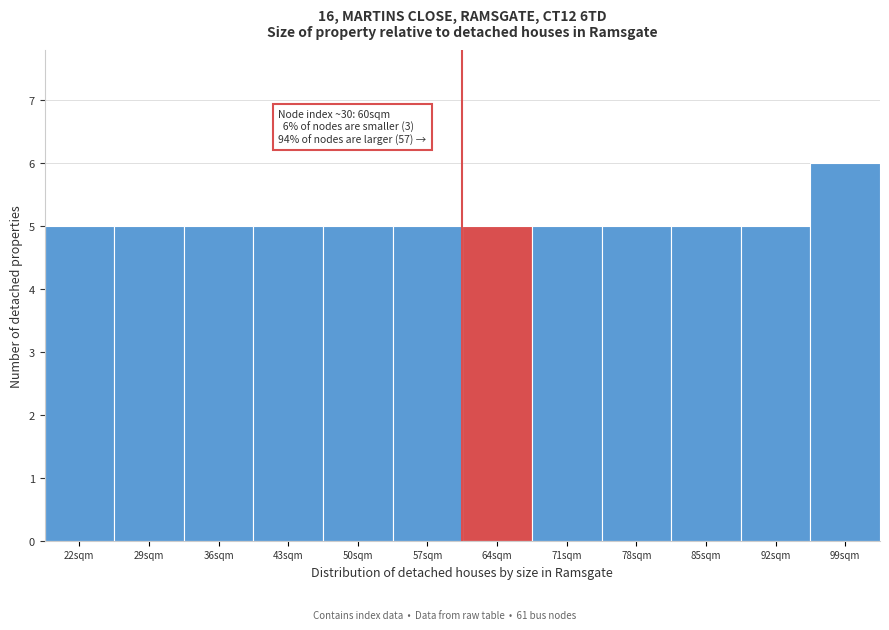

Reading left to right, what are all the values shown in this chart?

5	5	5	5	5	5	5	5	5	5	5	6